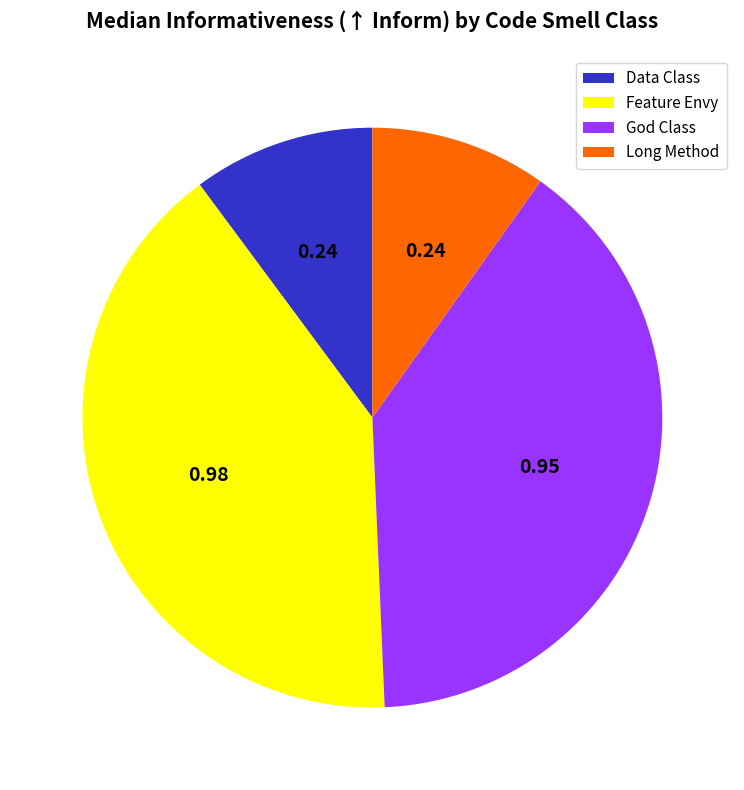

What is the largest slice in the pie chart?

Feature Envy